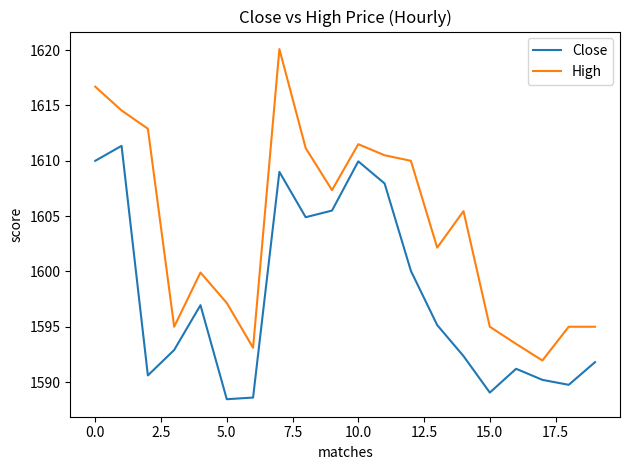

True or false: High and Close cross at least once.

False